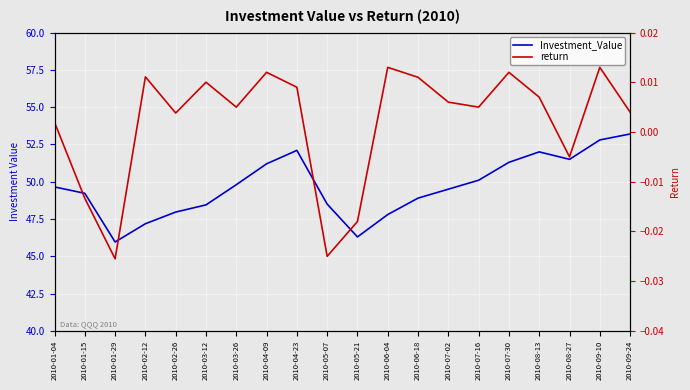

Reading left to right, transcribe all the data shown in this chart.

Investment_Value: 2010-01-04=49.7	2010-01-15=49.2	2010-01-29=46.0	2010-02-12=47.2	2010-02-26=48.0	2010-03-12=48.4	2010-03-26=49.8	2010-04-09=51.2	2010-04-23=52.1	2010-05-07=48.5	2010-05-21=46.3	2010-06-04=47.8	2010-06-18=48.9	2010-07-02=49.5	2010-07-16=50.1	2010-07-30=51.3	2010-08-13=52.0	2010-08-27=51.5	2010-09-10=52.8	2010-09-24=53.2
return: 2010-01-04=0.0	2010-01-15=-0.0	2010-01-29=-0.0	2010-02-12=0.0	2010-02-26=0.0	2010-03-12=0.0	2010-03-26=0.0	2010-04-09=0.0	2010-04-23=0.0	2010-05-07=-0.0	2010-05-21=-0.0	2010-06-04=0.0	2010-06-18=0.0	2010-07-02=0.0	2010-07-16=0.0	2010-07-30=0.0	2010-08-13=0.0	2010-08-27=-0.0	2010-09-10=0.0	2010-09-24=0.0